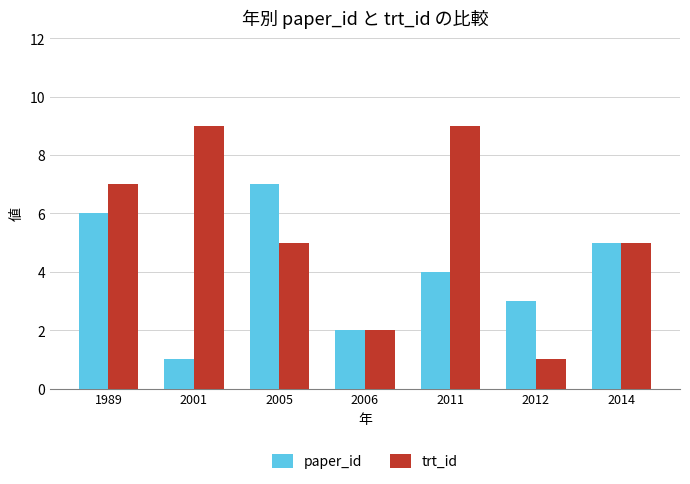

What is the value of the paper_id bar at the 1st from the left?

6